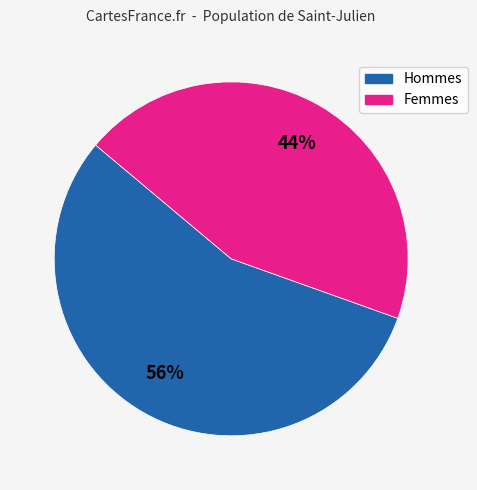

Is there a majority slice in this chart?

Yes